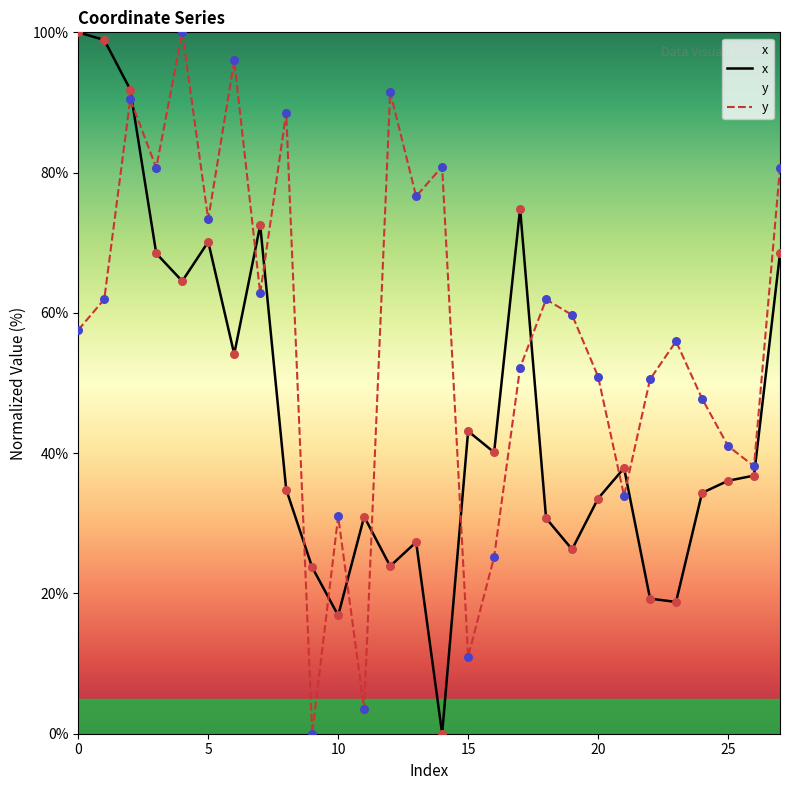

What are all the series names shown in the legend?

x, y